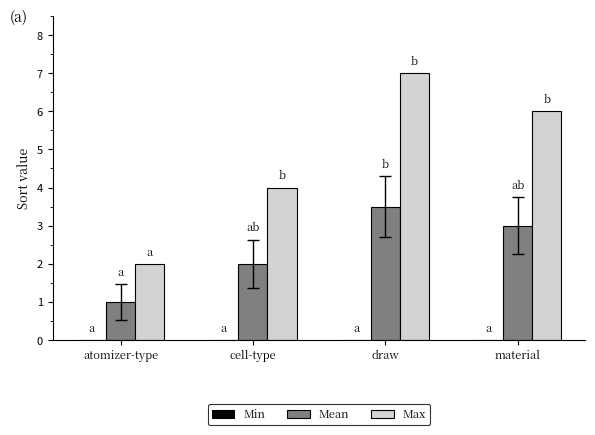

List the series in order of their peak value, lowest first.

Mean, Max